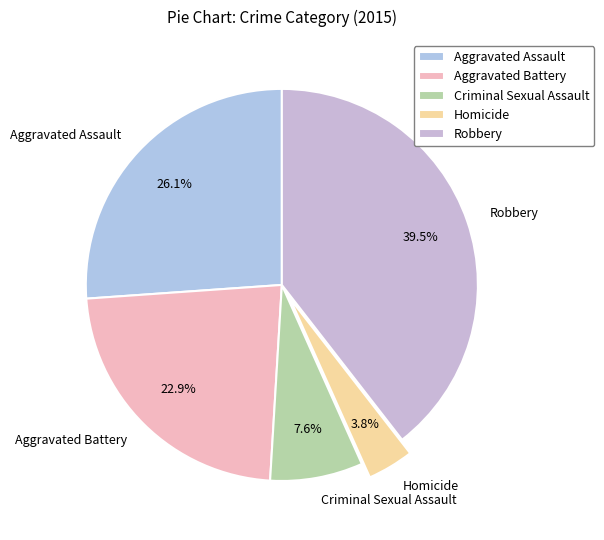

Which category has the biggest portion of the pie?

Robbery